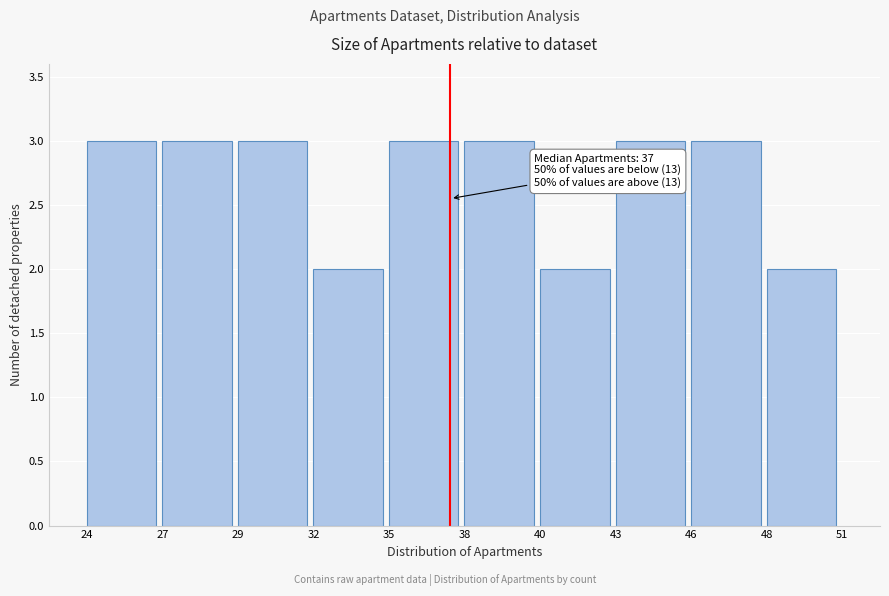

Reading left to right, list all the values displayed in this chart.

24=3	27=3	29=3	32=2	35=3	38=3	40=2	43=3	46=3	48=2